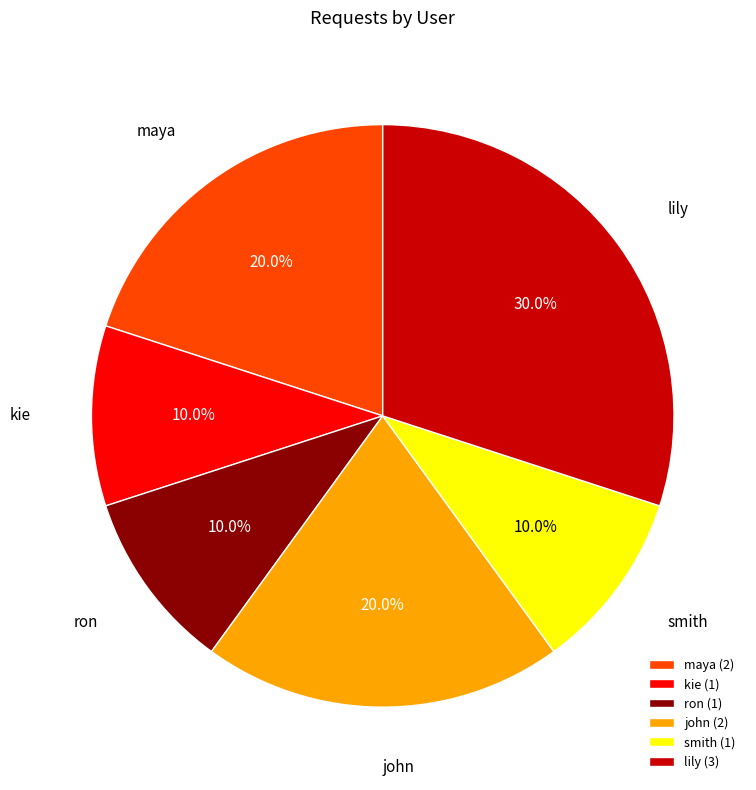

Is there a majority slice in this chart?

No